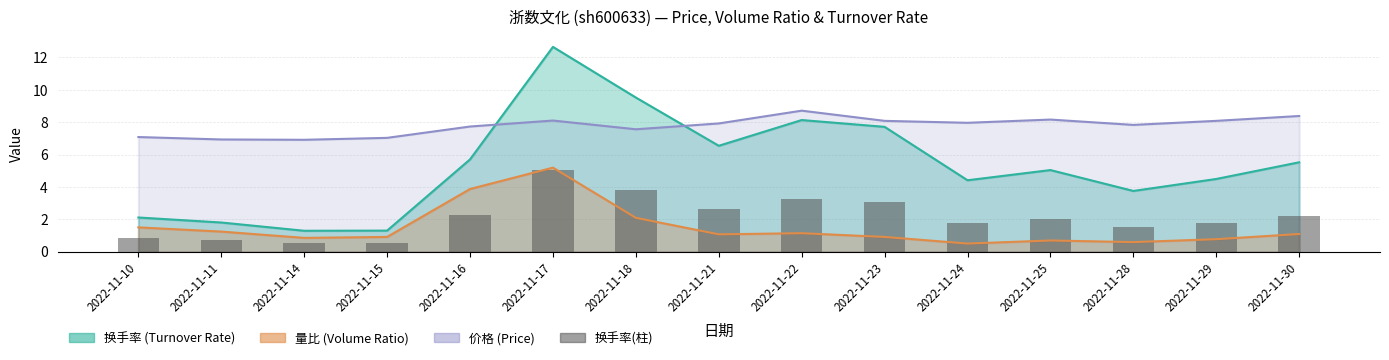

What is the ratio of the value at 2022-11-25 to the value at 2022-11-23?

0.7